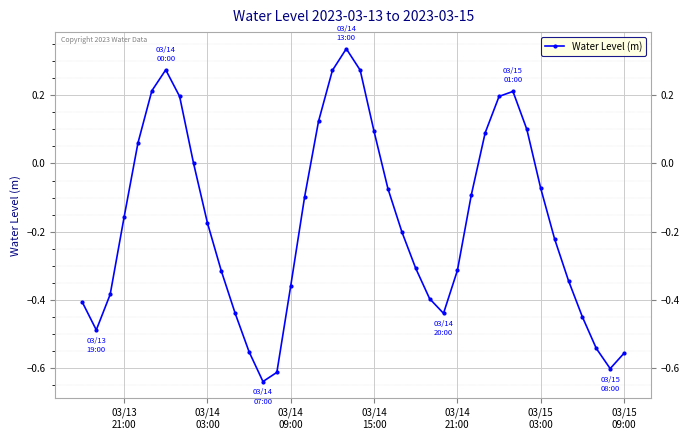

How many interior local peaks (higher than both neighbors) does the data have?

3